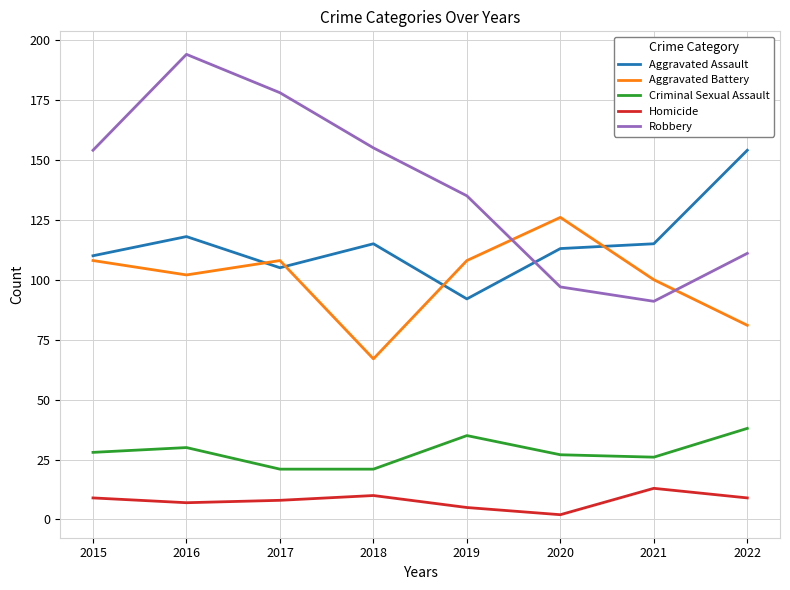

Which category has the lowest value in the Aggravated Assault series?

2019